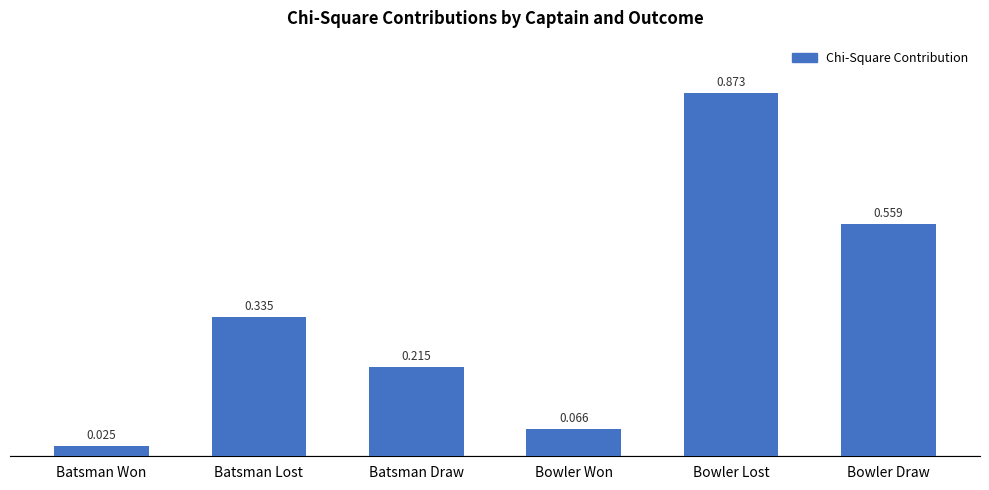

Between Batsman Lost and Bowler Lost, which is larger?

Bowler Lost